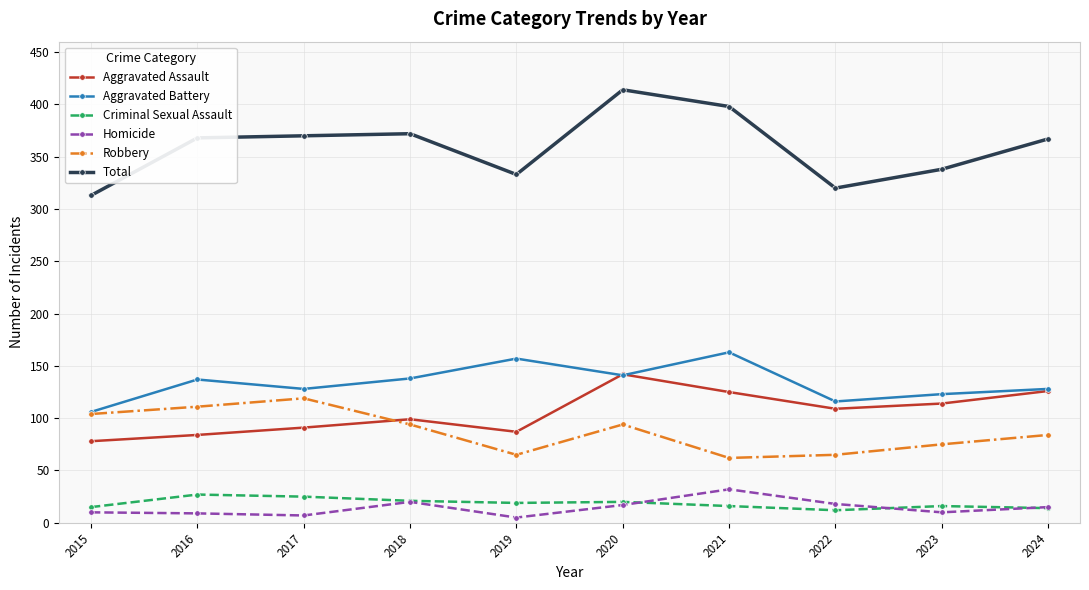

Is it true that Aggravated Assault equals 114 at 2023?

True